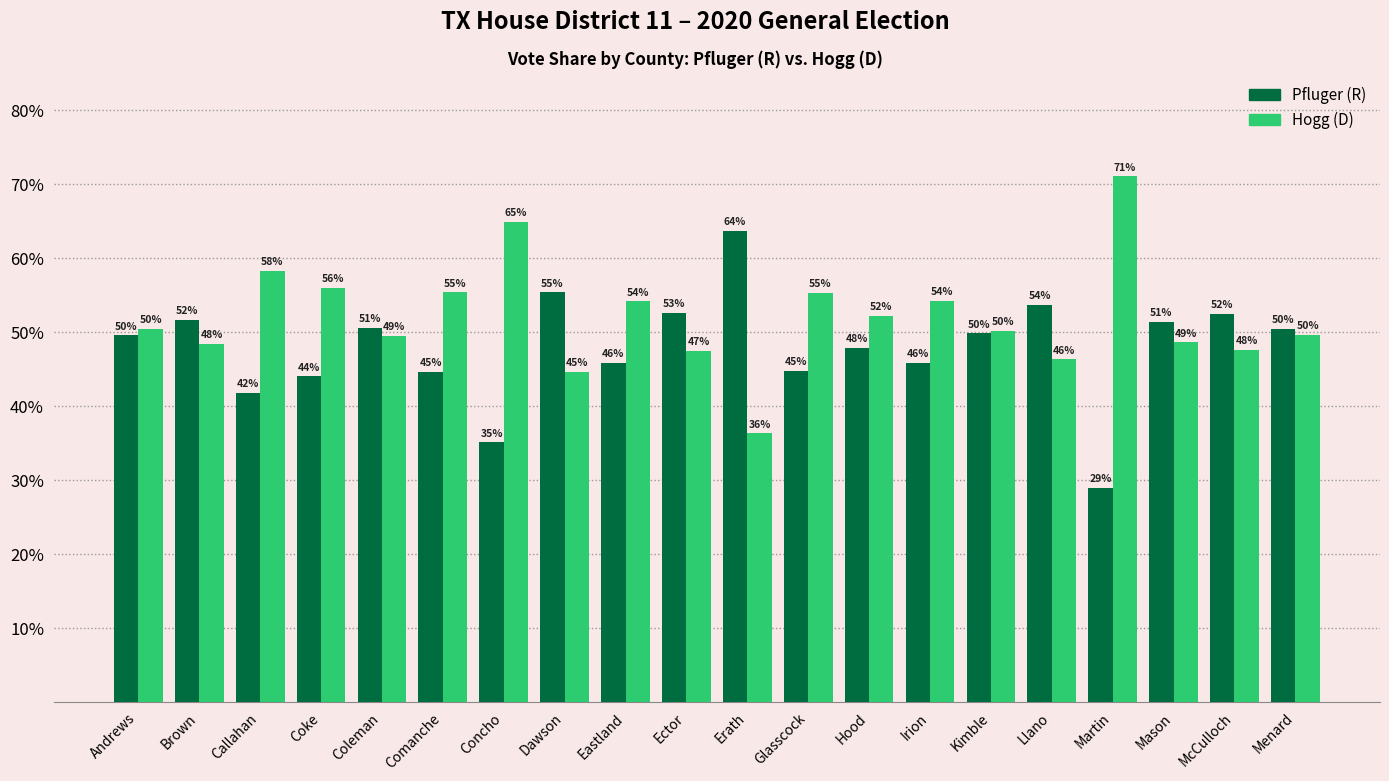

What is the difference between the second highest and second lowest values in the Hogg (D) series?

20.3